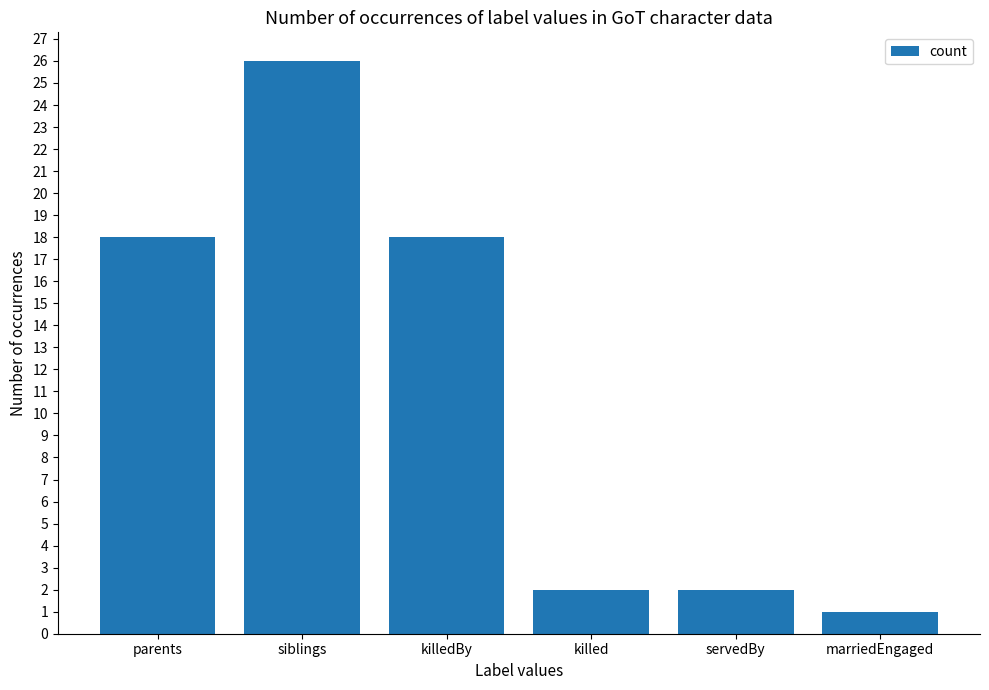

True or false: the data shows 8 at parents.

False